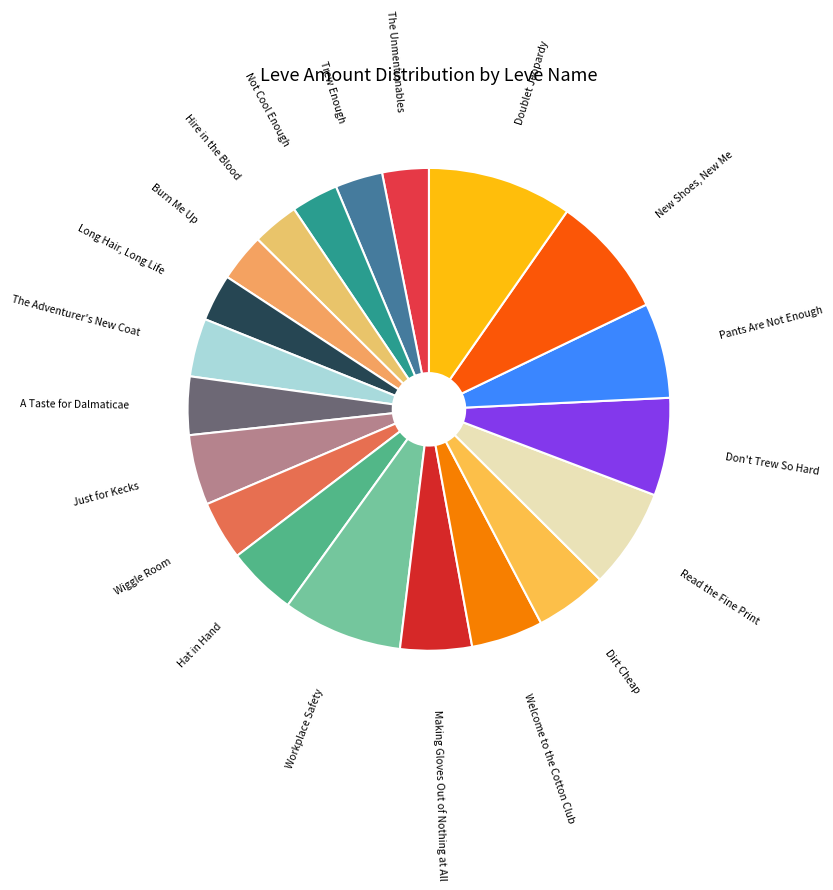

Is it true that Read the Fine Print is 7% of the pie?

True